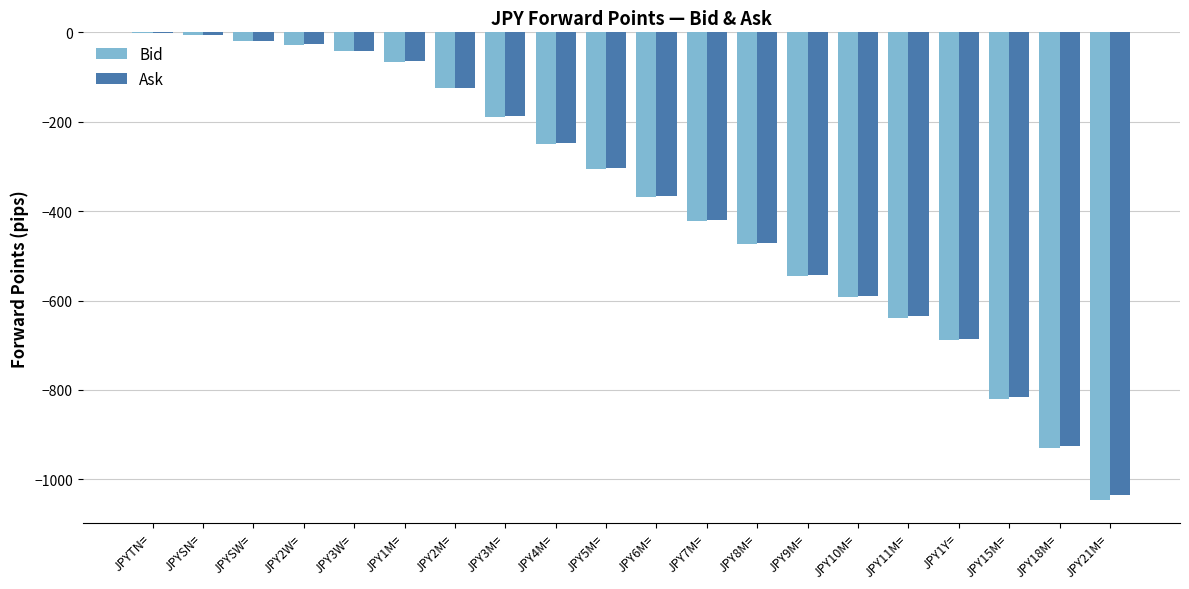

The value of Ask at JPY15M= is -815.8. True or false?

True